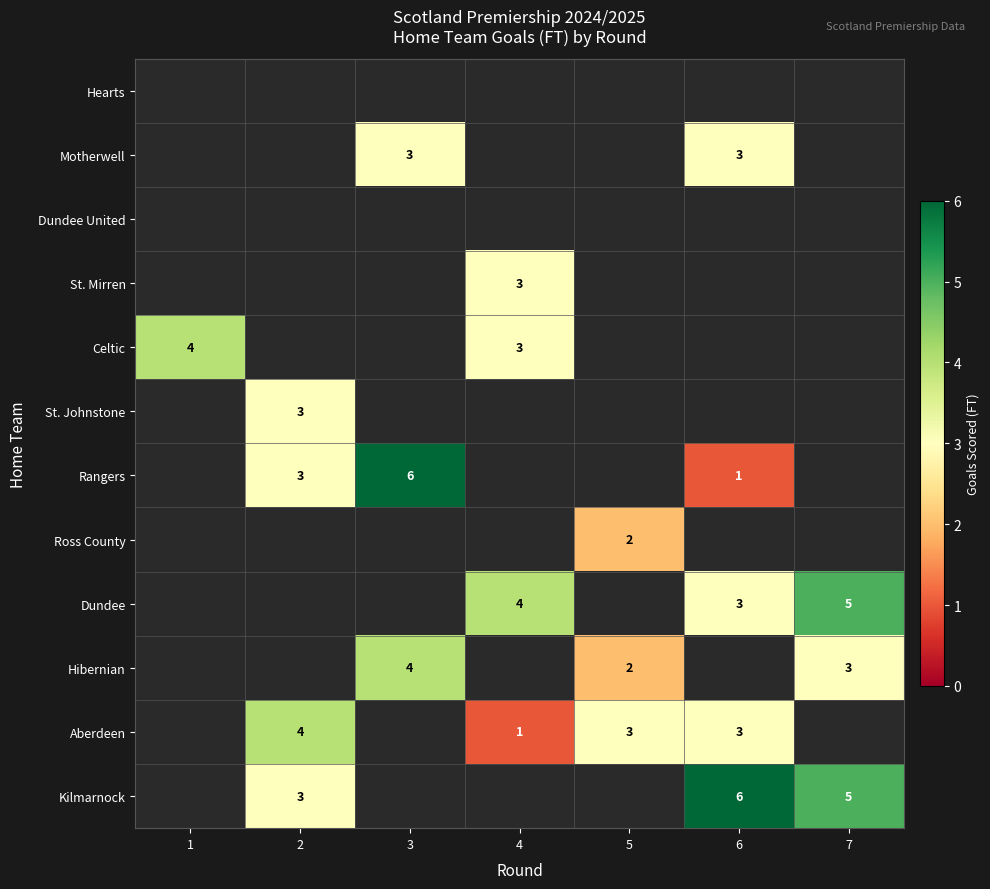

How many categories are shown in the chart?

7